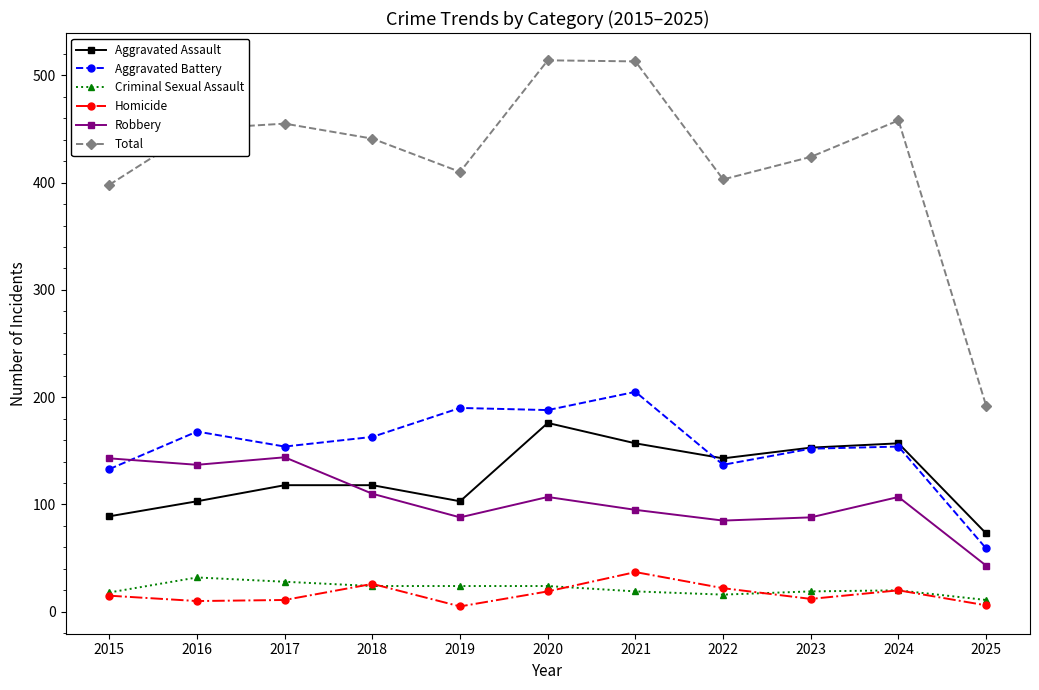

What is the value of the Aggravated Battery point at the 4th from the left?

163